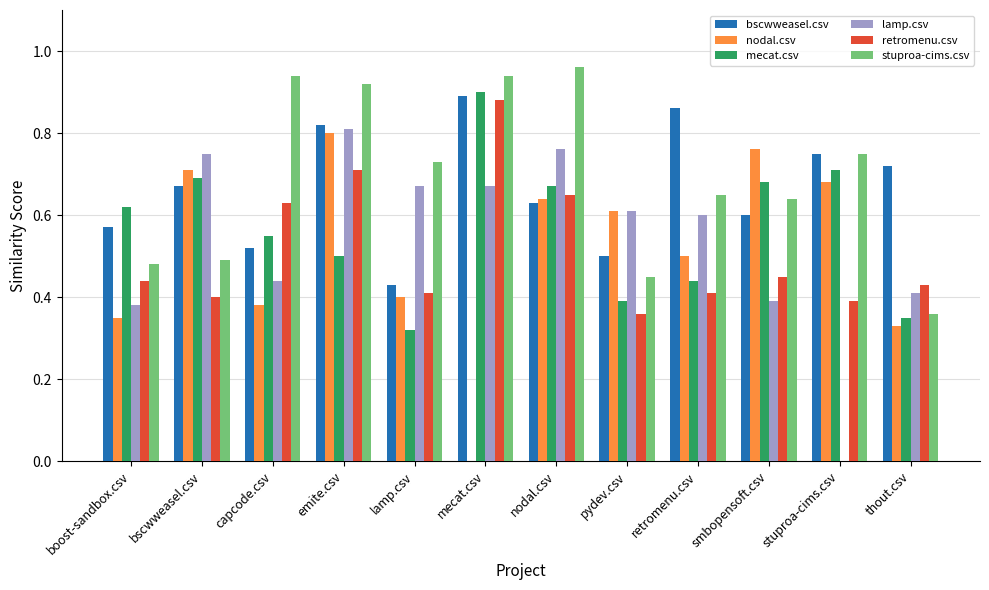

The value of stuproa-cims.csv at bscwweasel.csv is 0.3. True or false?

False